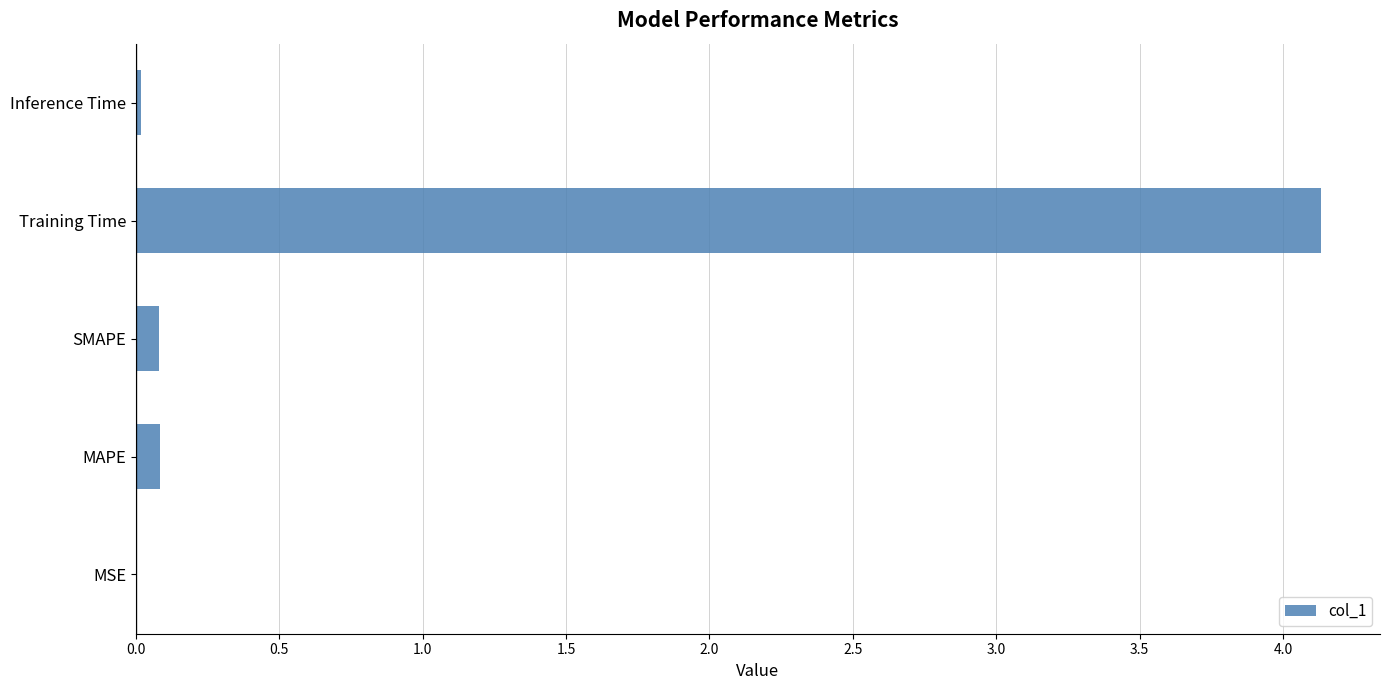

What is the maximum value shown in the chart?

4.1